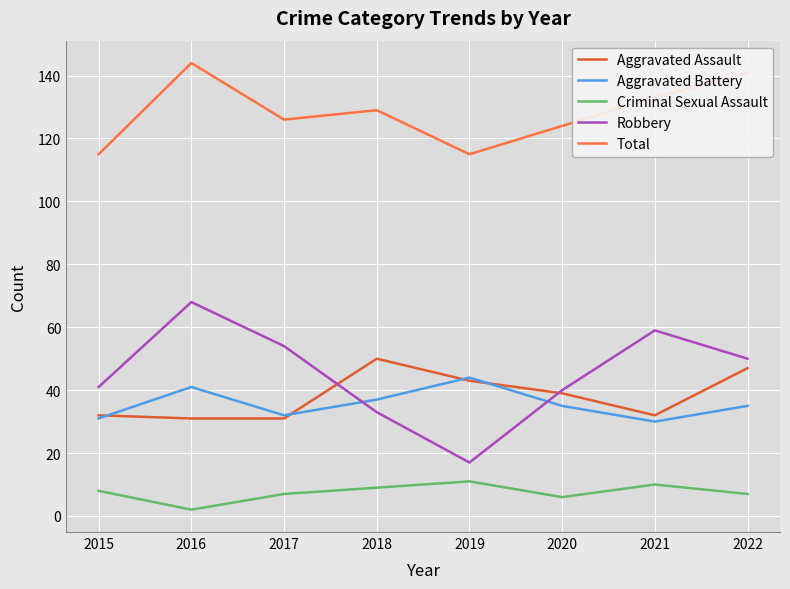

True or false: Total and Aggravated Assault cross at least once.

False